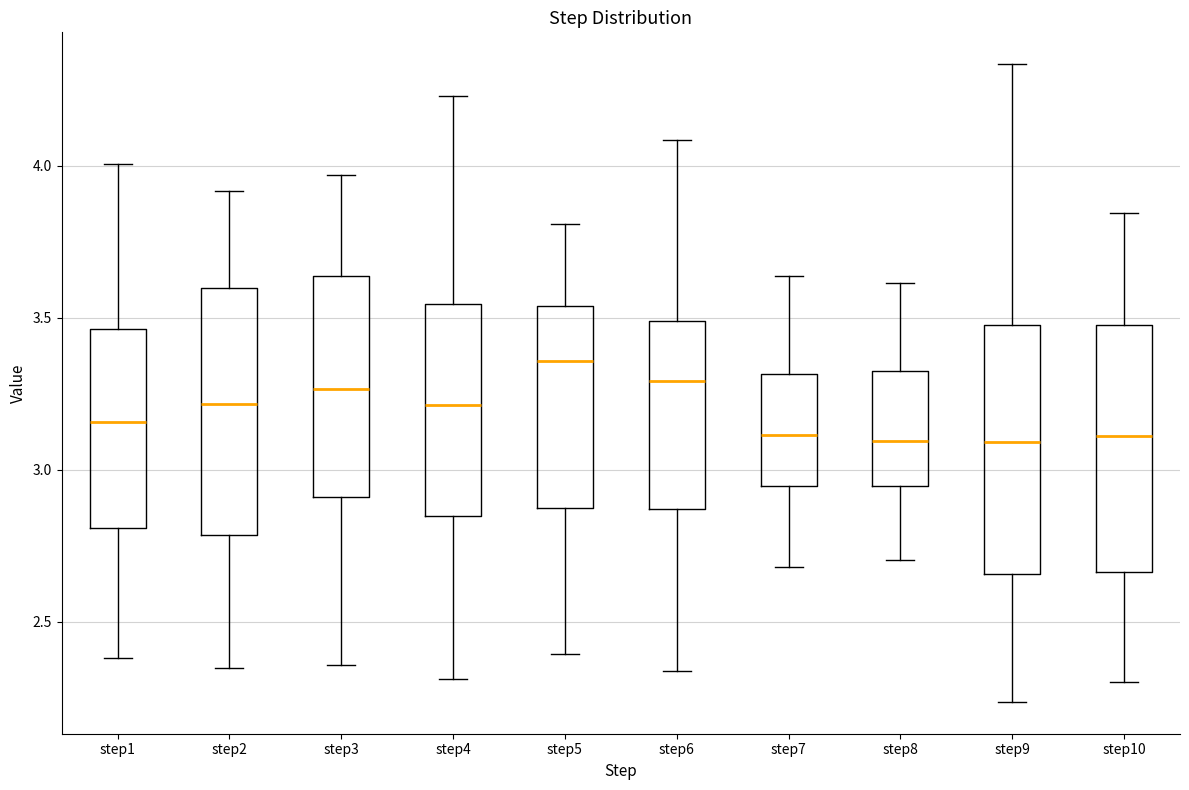

Reading left to right, read every box against the y-axis: the position of its median line, the range the box covers, and the ends of its whiskers. The values are not printed on the chart, so give them approximately, as read against the axis.

step1: median 3.15, box 2.80 to 3.45, whiskers 2.40 to 4.00
step2: median 3.20, box 2.80 to 3.60, whiskers 2.35 to 3.90
step3: median 3.25, box 2.90 to 3.65, whiskers 2.35 to 3.95
step4: median 3.20, box 2.85 to 3.55, whiskers 2.30 to 4.25
step5: median 3.35, box 2.85 to 3.55, whiskers 2.40 to 3.80
step6: median 3.30, box 2.85 to 3.50, whiskers 2.35 to 4.10
step7: median 3.10, box 2.95 to 3.30, whiskers 2.70 to 3.65
step8: median 3.10, box 2.95 to 3.35, whiskers 2.70 to 3.60
step9: median 3.10, box 2.65 to 3.50, whiskers 2.25 to 4.35
step10: median 3.10, box 2.65 to 3.50, whiskers 2.30 to 3.85